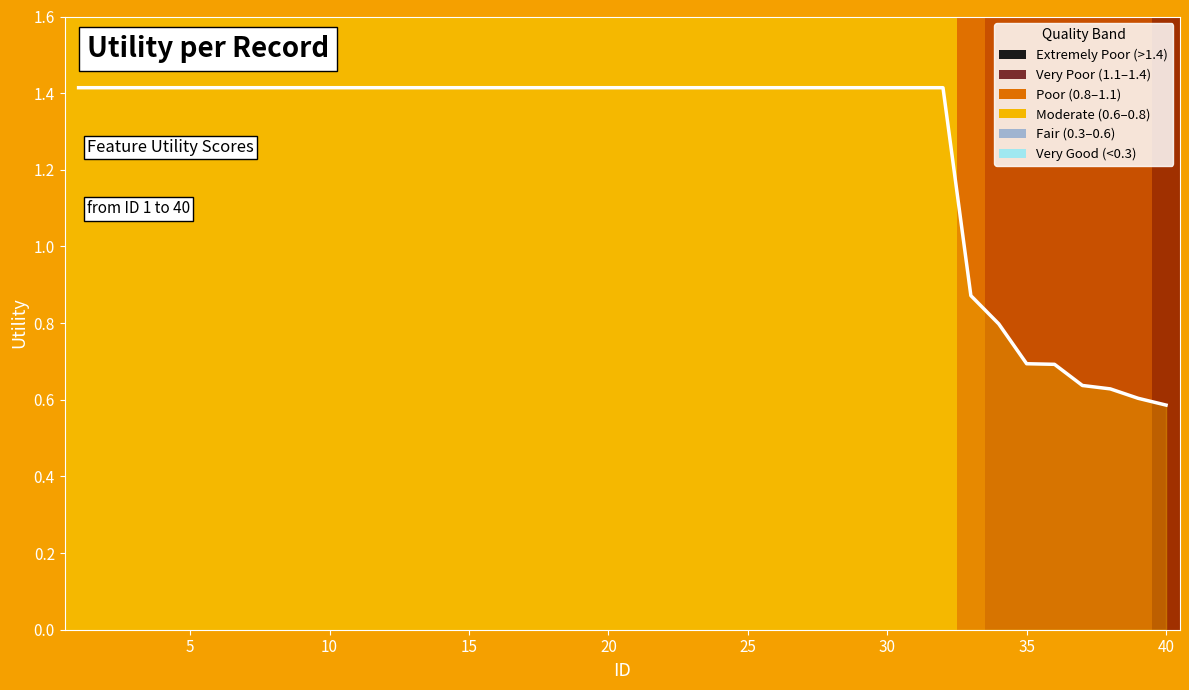

The value at 5 is 1.8. True or false?

False